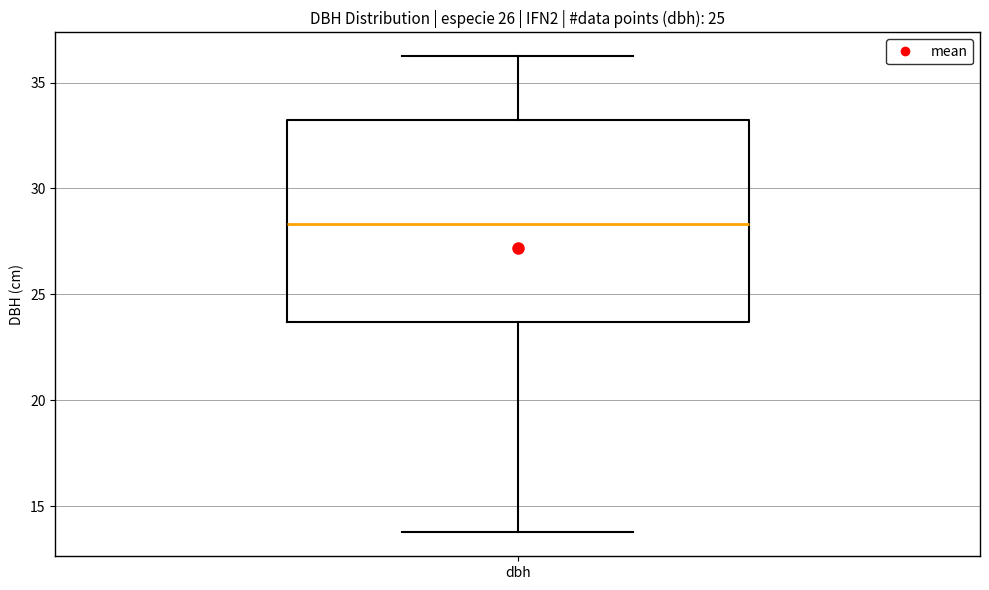

Where is the lower edge of the box for dbh on the y-axis? The values are not printed on the chart, so give them approximately, as read against the axis.

23.5